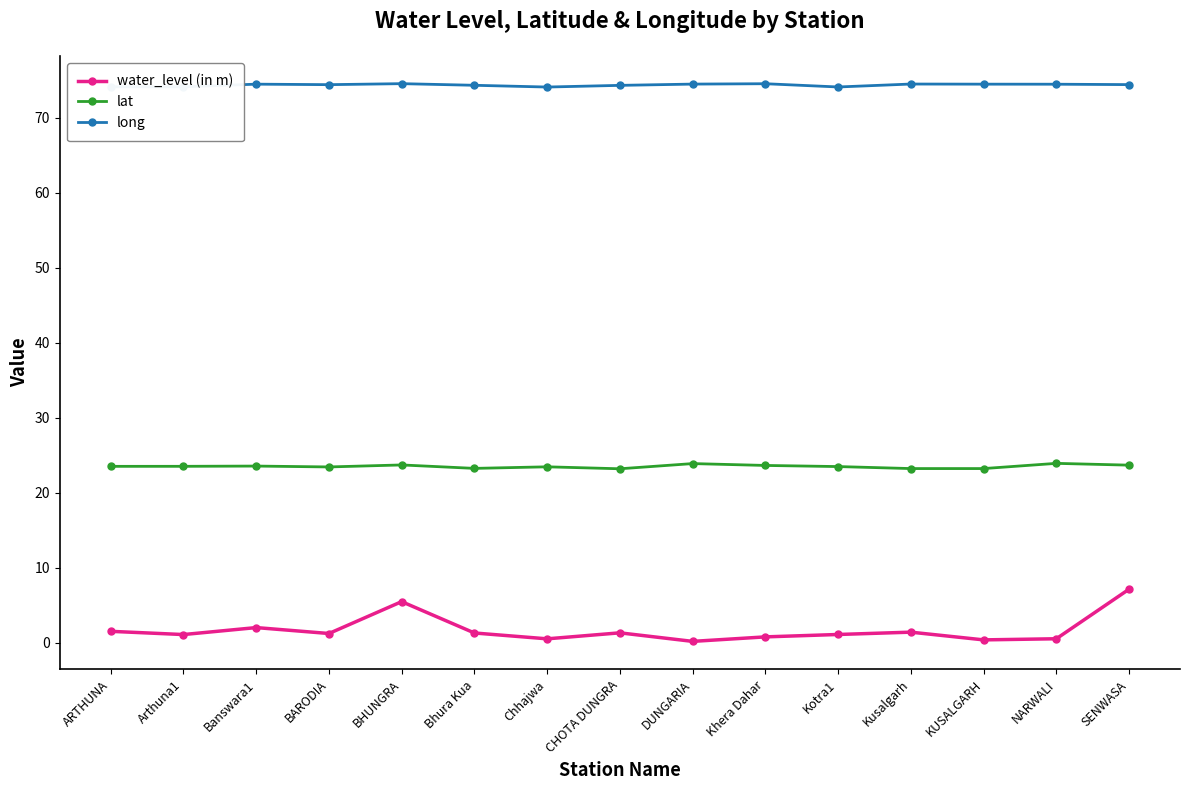

True or false: long has a value of 30.3 at Khera Dahar.

False